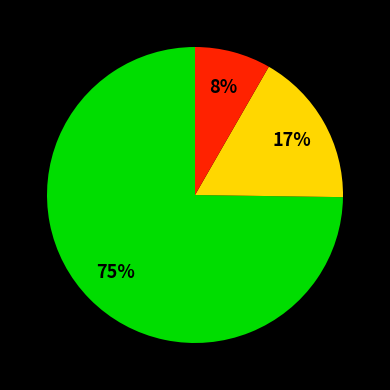

To the nearest percent, what is the average slice percentage?

33%